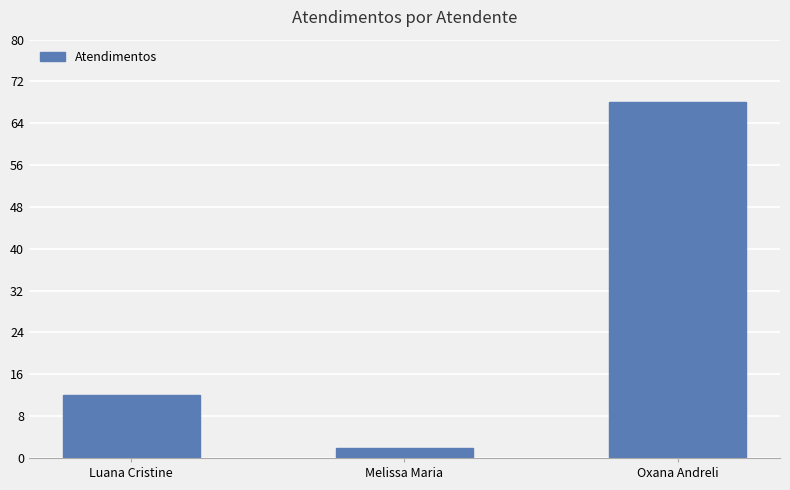

What is the minimum value shown in the chart?

2